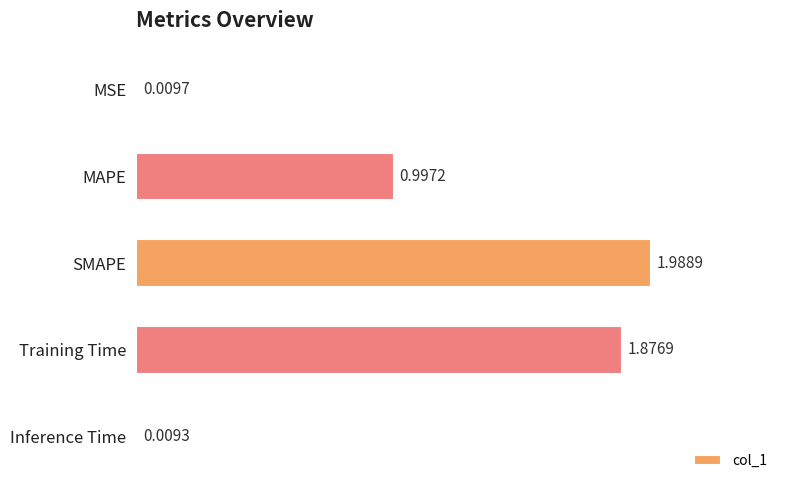

What is the change in value from MSE to SMAPE?

+2.0